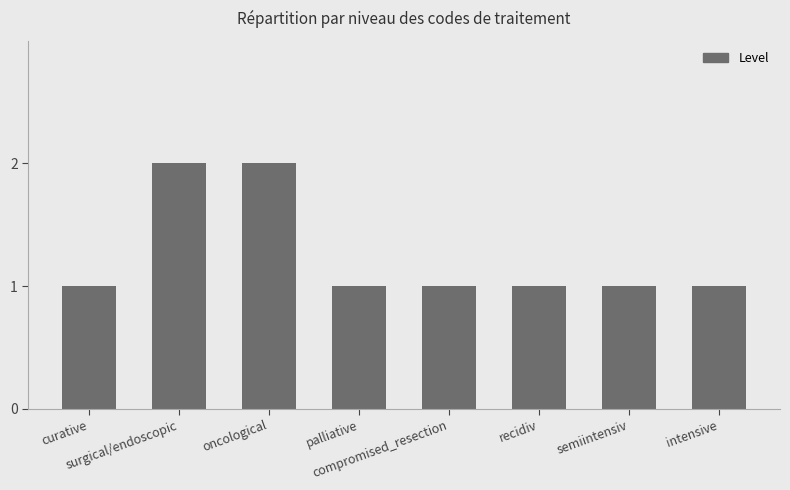

What is the greatest value displayed?

2